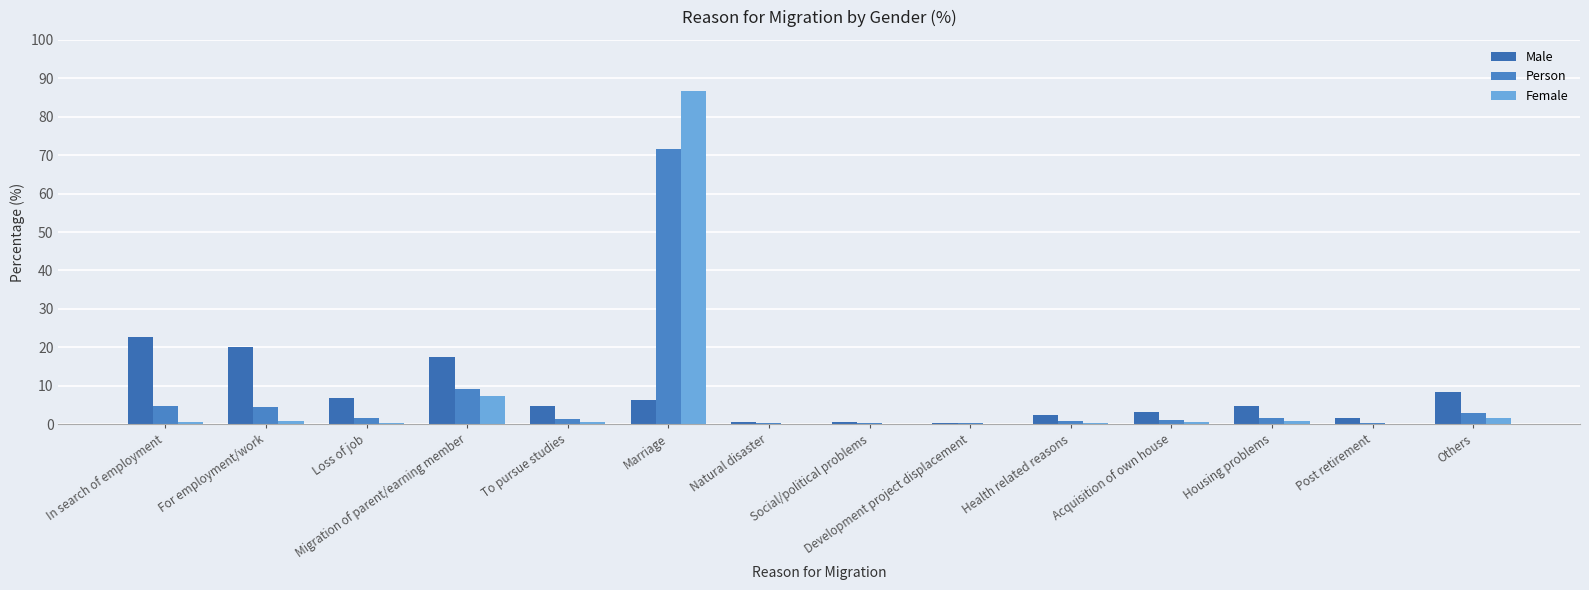

How many data points does each series have?

14